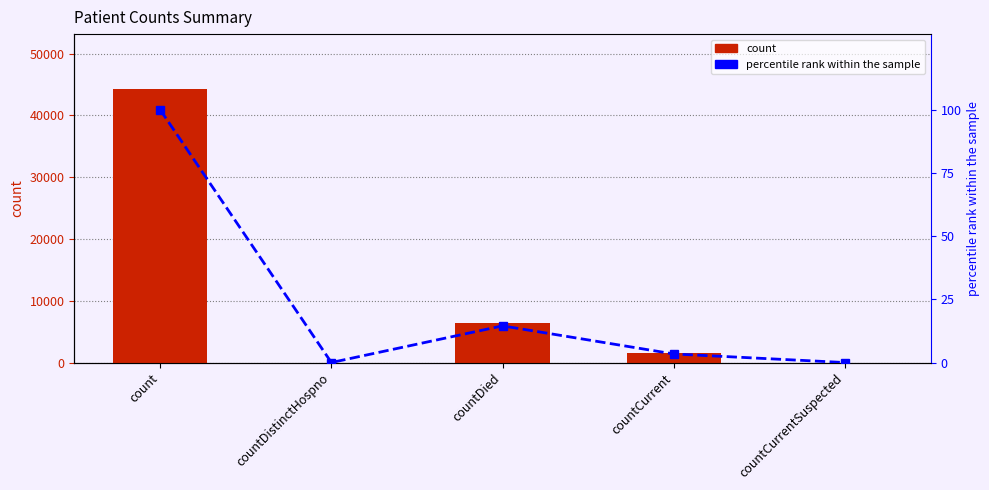

How many data points in count are less than 1505?

2